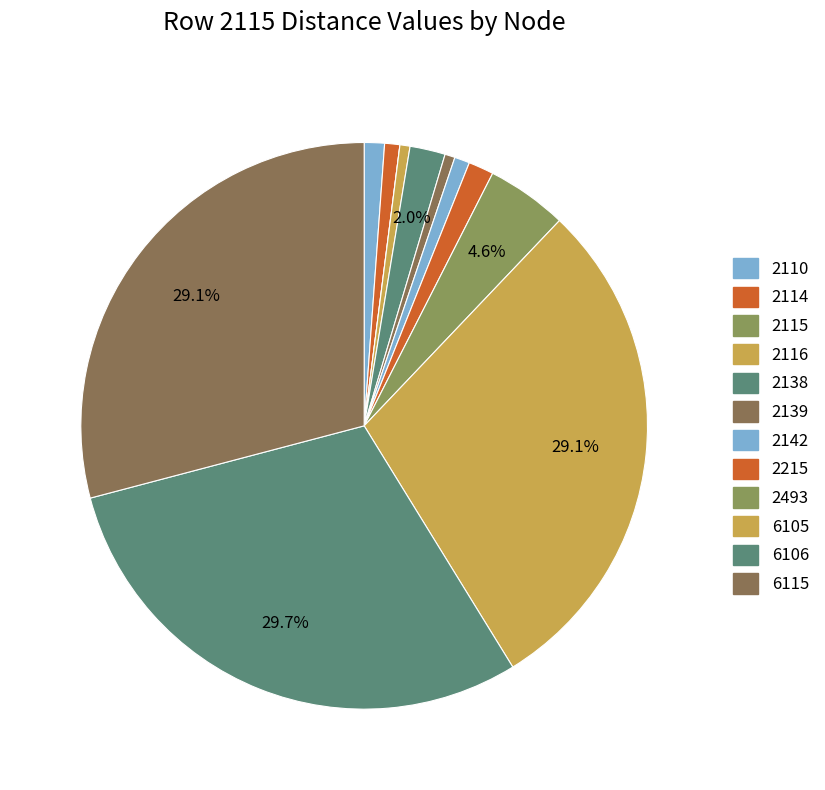

To the nearest percent, what is the difference between the largest and smallest slice percentages?

30%